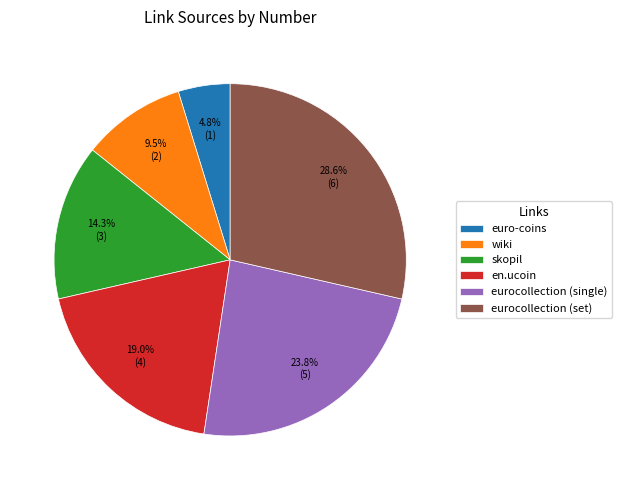

Is it true that eurocollection (single) is 31% of the pie?

False